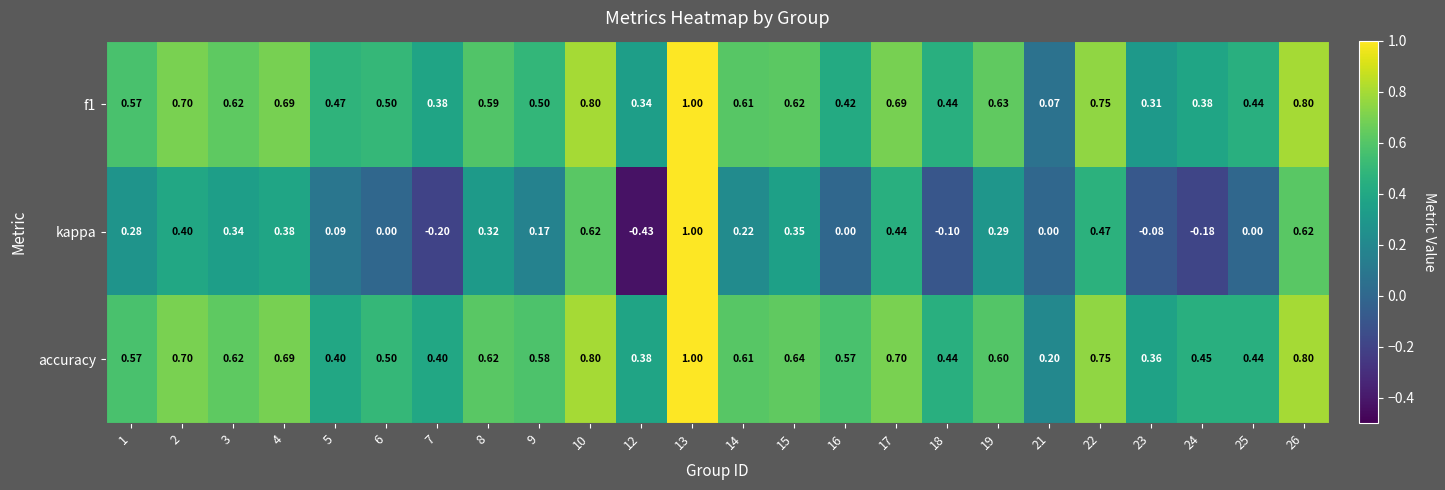

What is the difference between the highest and lowest values at 23?

0.4